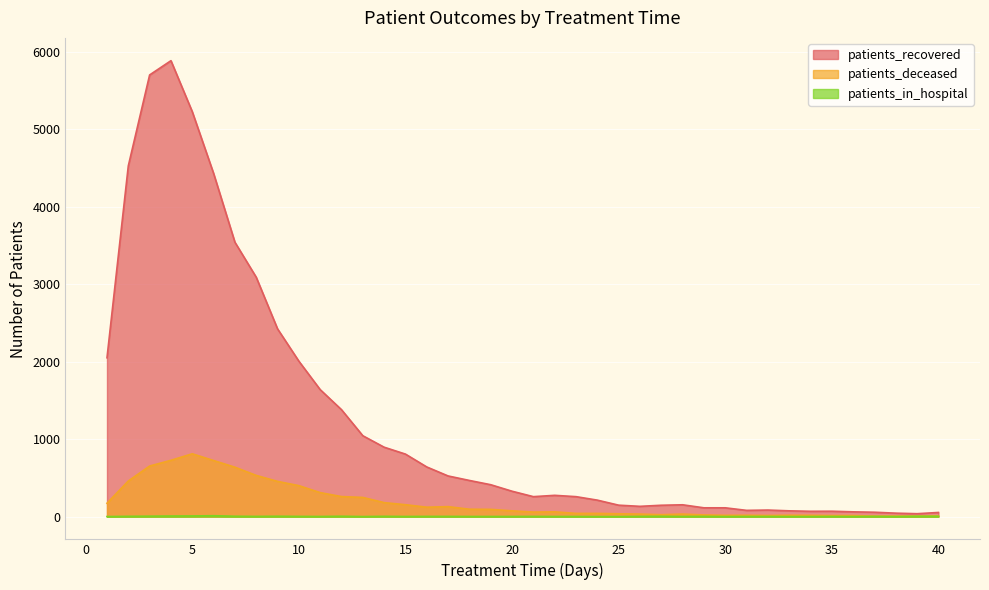

True or false: patients_deceased and patients_in_hospital cross at least once.

False